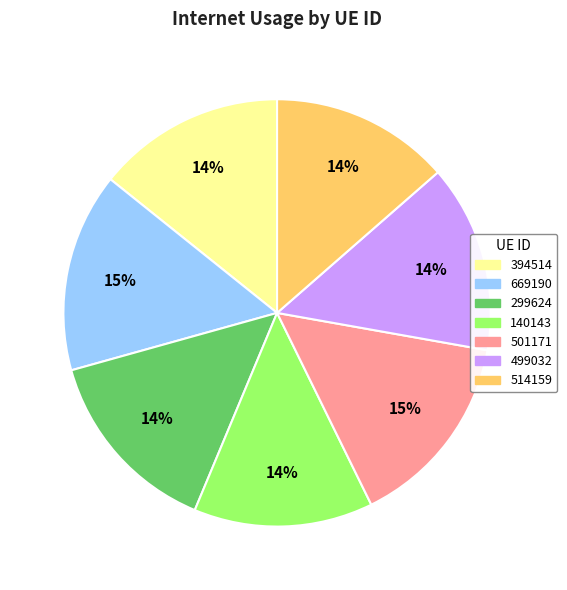

Which has a higher value, 394514 or 669190?

669190